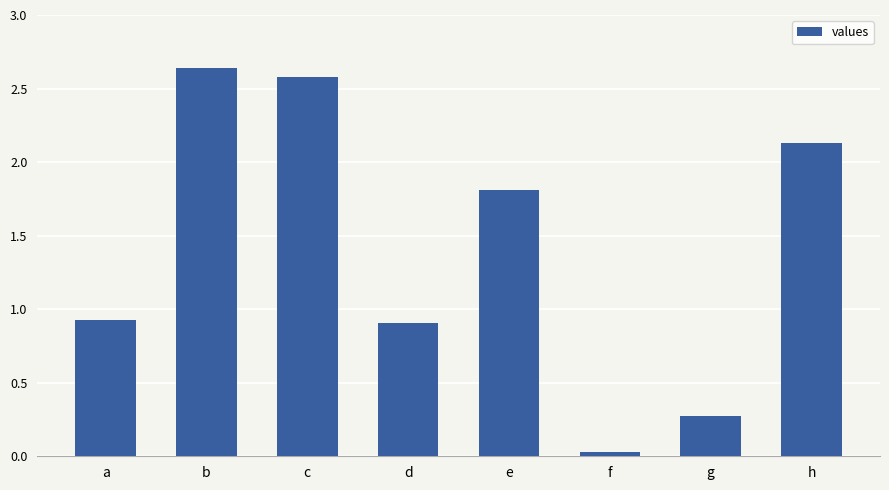

Which has a higher value, h or b?

b